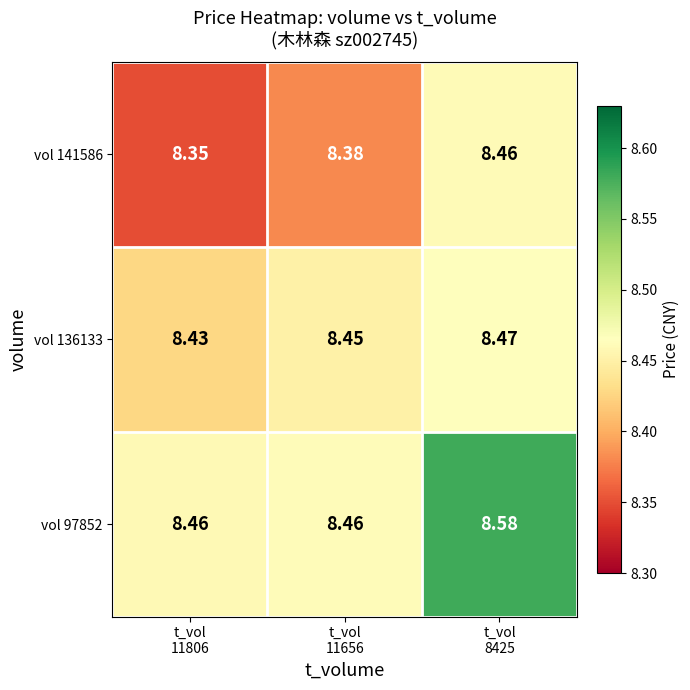

How many data points does each series have?

3